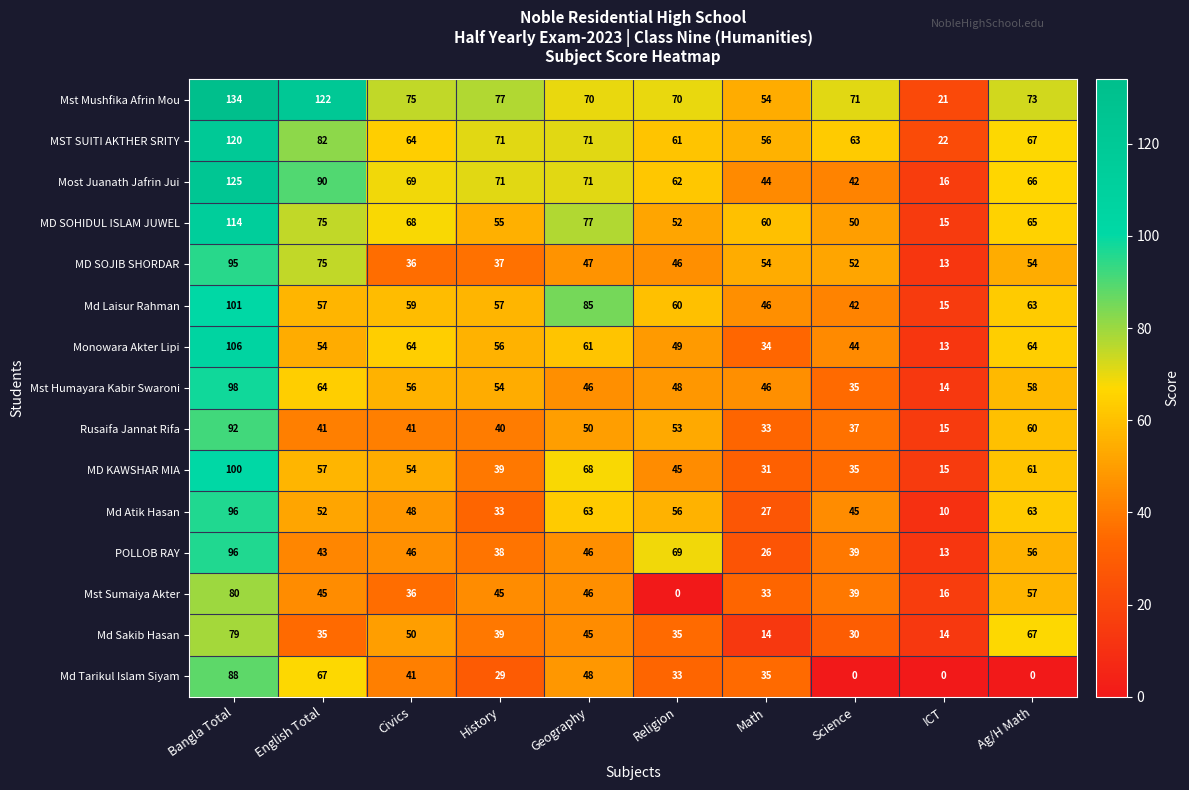

Which series has the largest total across all categories?

Mst Mushfika Afrin Mou